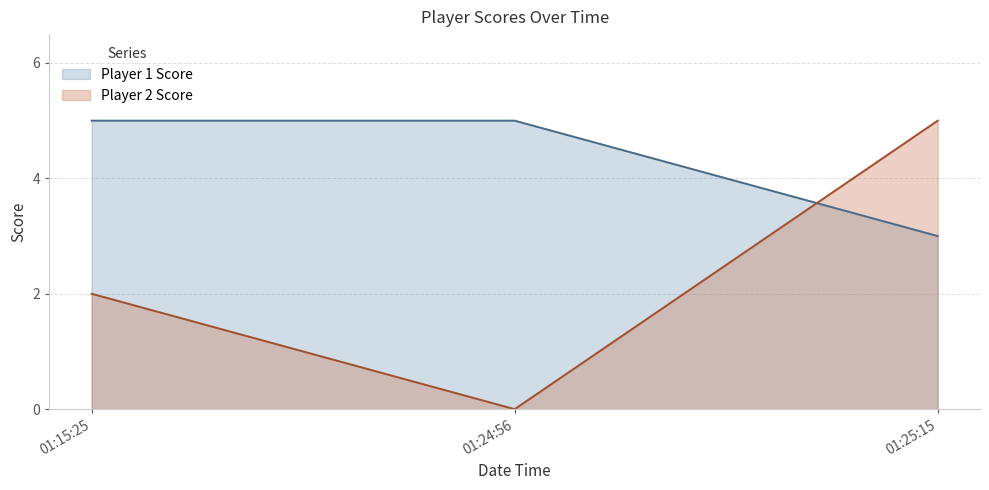

What is the minimum value for Player 1 Score?

3